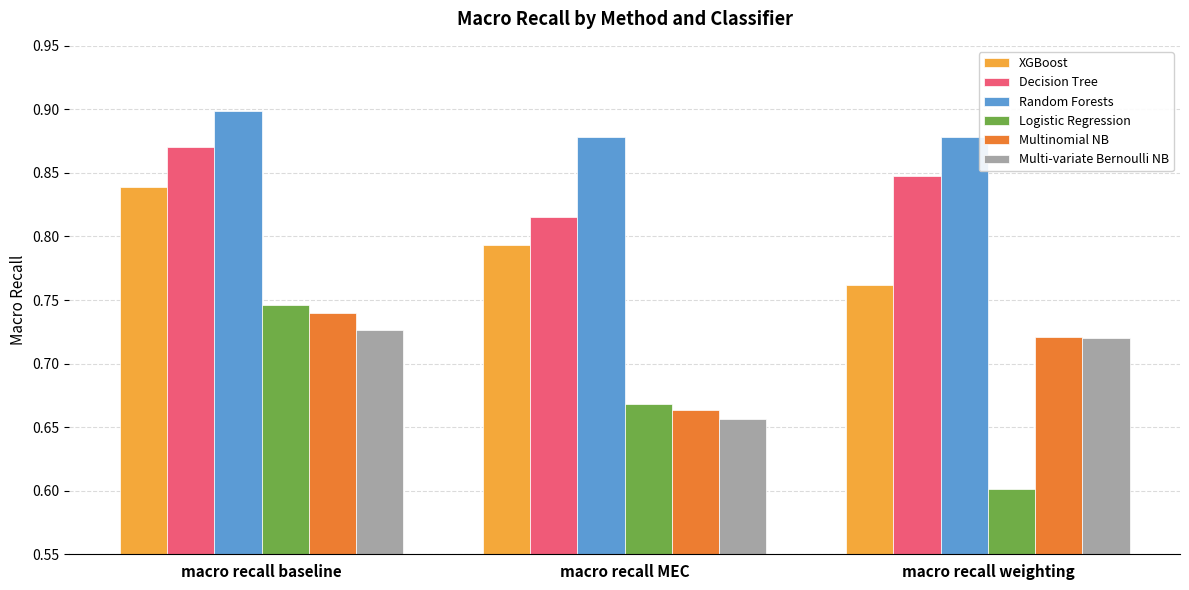

At which label is Multinomial NB closest to 0?

macro recall MEC